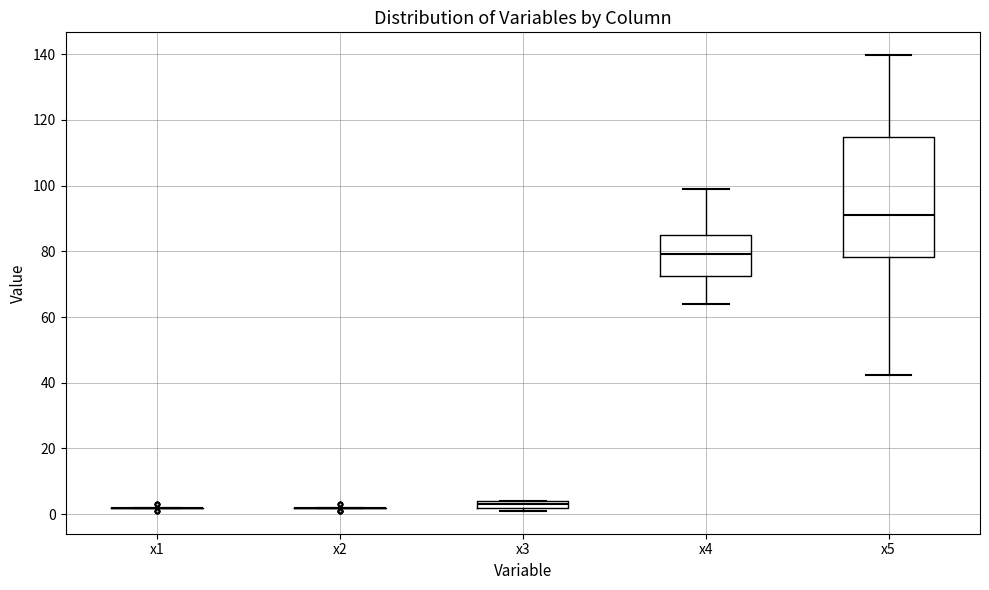

Where is the lower edge of the box for x4 on the y-axis? The values are not printed on the chart, so give them approximately, as read against the axis.

72